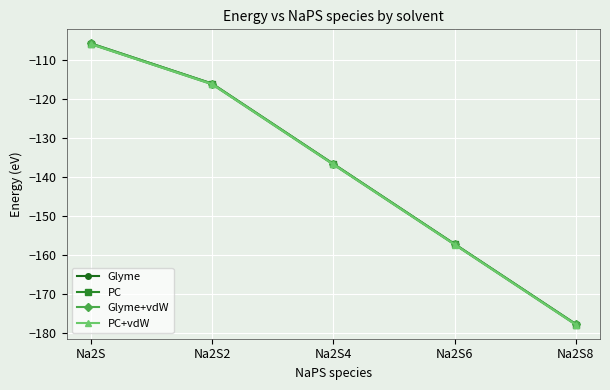

Rank the categories by Glyme value from lowest to highest.

Na2S8, Na2S6, Na2S4, Na2S2, Na2S